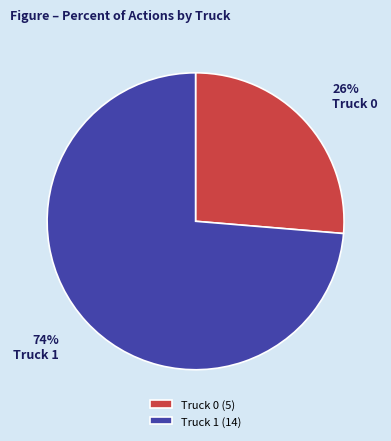

The Truck 0 slice represents 26% of the pie. True or false?

True